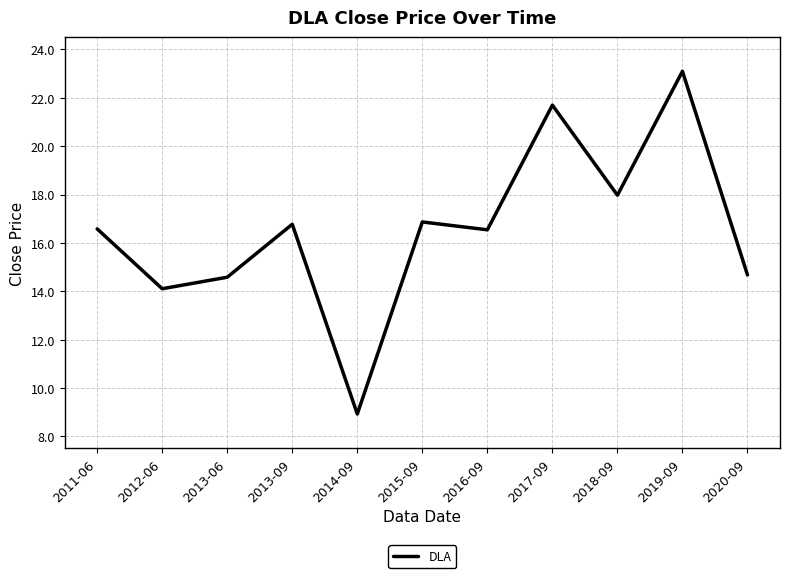

What is the smallest value displayed?

8.9